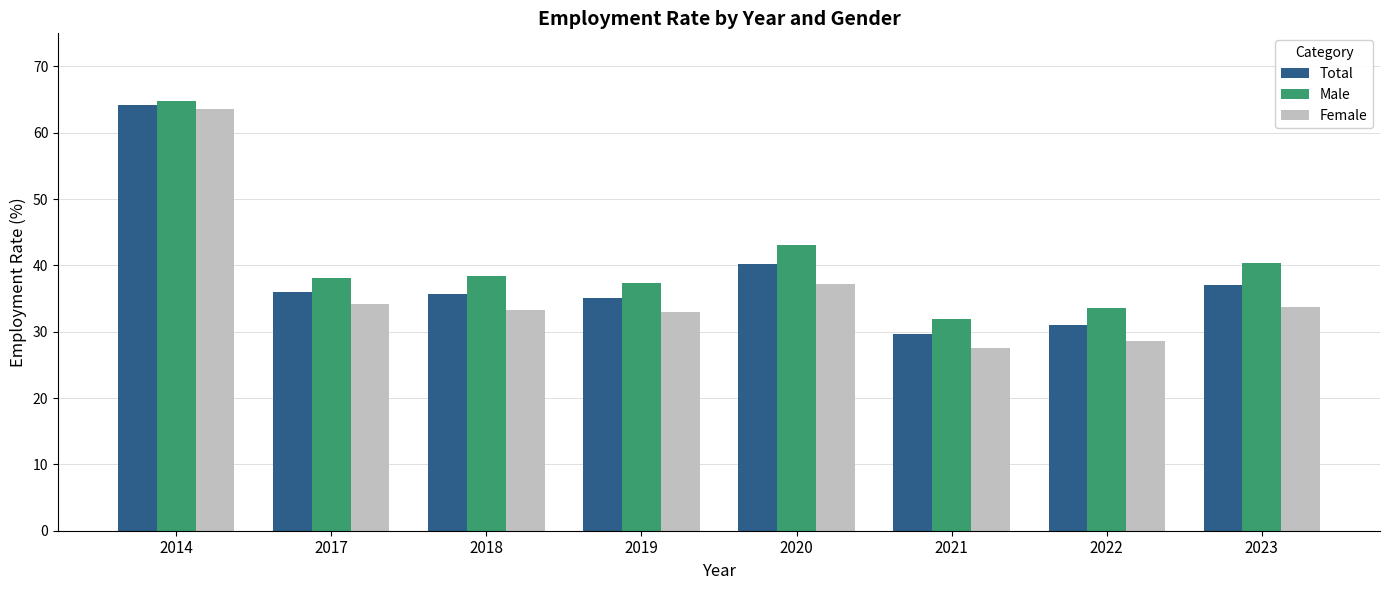

What is the smallest value displayed?

27.5